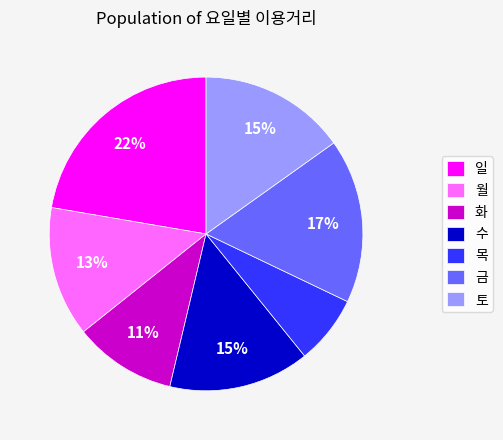

To the nearest percent, what is the difference between the largest and smallest slice percentages?

15%